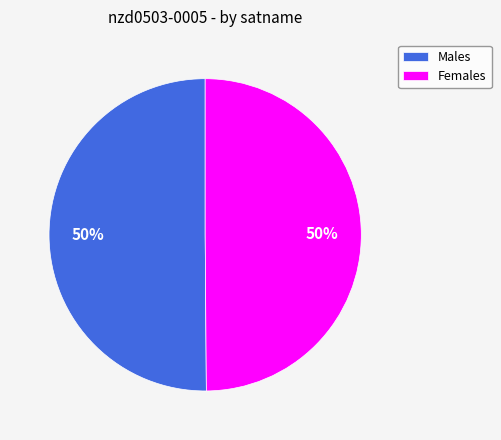

To the nearest percent, what is the average slice percentage?

50%